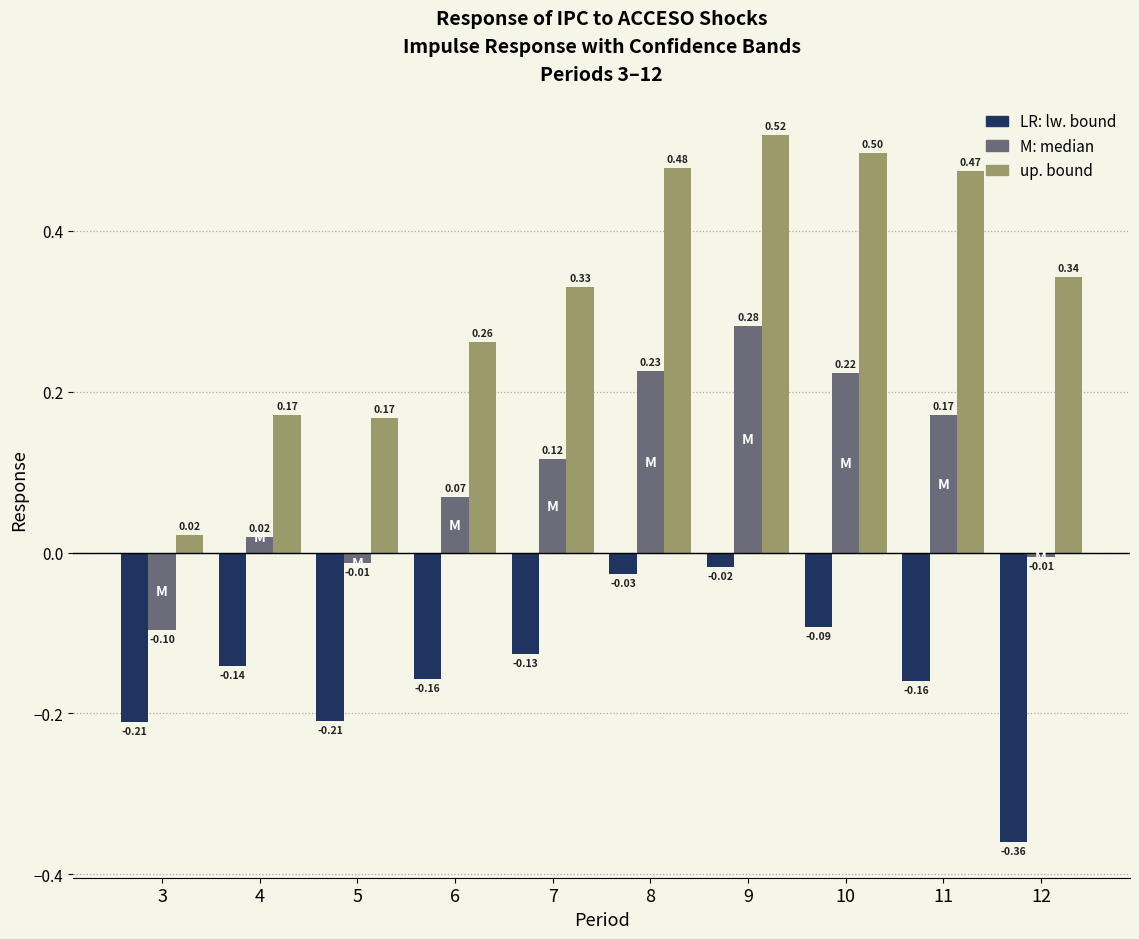

What is the difference between the highest and lowest values at 6?

0.4